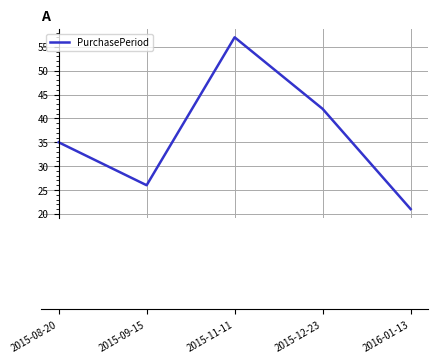

What position from the left is 2016-01-13?

5